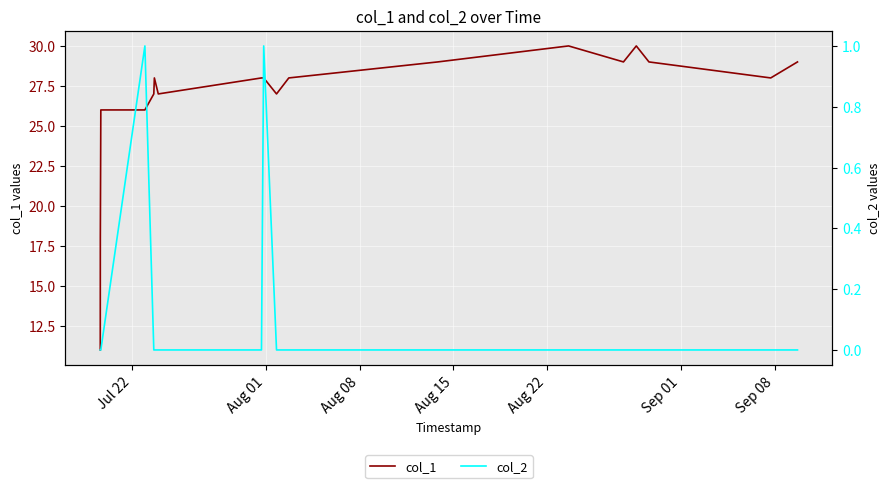

Reading right to left, what are all the values shown in this chart?

col_1: 29	28	29	30	29	30	29	28	27	28	28	27	28	27	26	26	18	11
col_2: 0	0	0	0	0	0	0	0	0	1	0	0	0	0	1	0	0	0